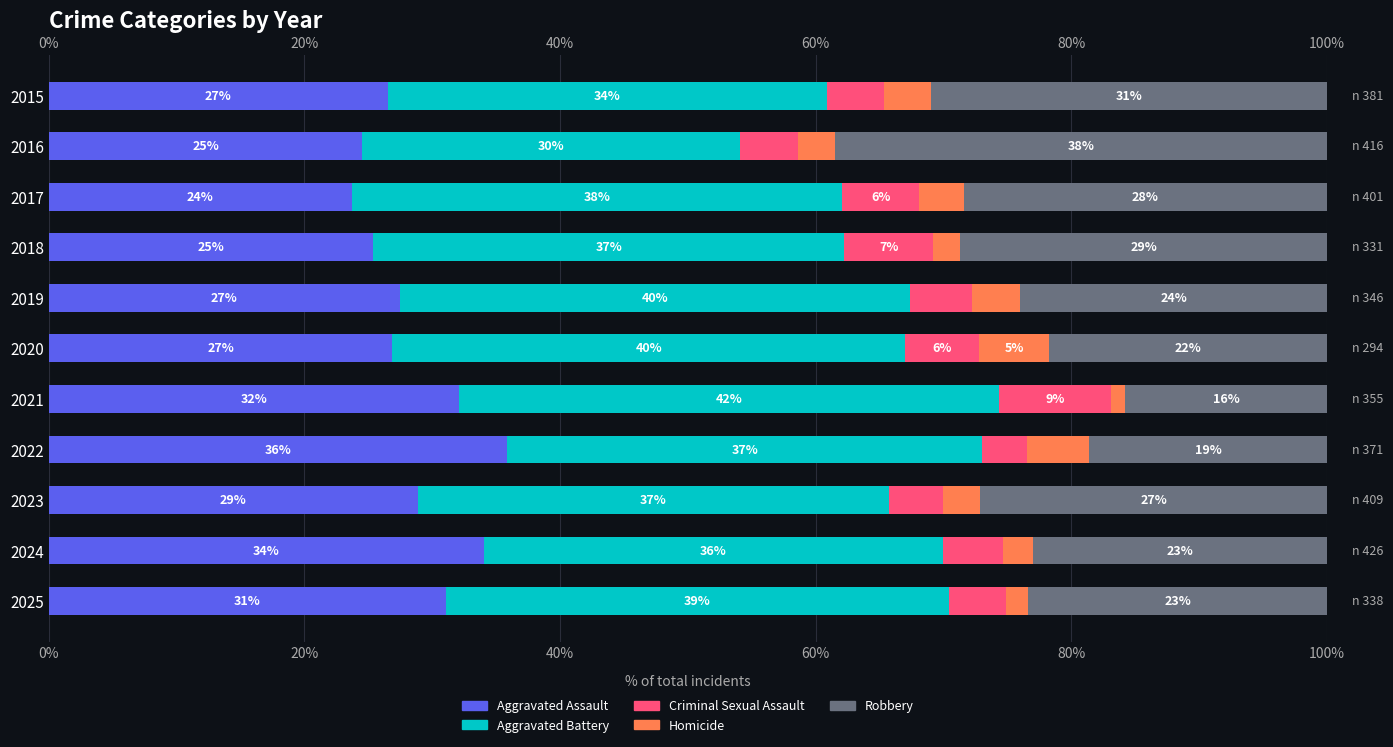

Reading right to left, extract all data points from this chart.

Aggravated Assault: 31.1	34.0	28.9	35.8	32.1	26.9	27.5	25.4	23.7	24.5	26.5
Aggravated Battery: 39.3	35.9	36.9	37.2	42.3	40.1	39.9	36.9	38.4	29.6	34.4
Criminal Sexual Assault: 4.4	4.7	4.2	3.5	8.7	5.8	4.9	6.9	6.0	4.6	4.5
Homicide: 1.8	2.3	2.9	4.9	1.1	5.4	3.8	2.1	3.5	2.9	3.7
Robbery: 23.4	23.0	27.1	18.6	15.8	21.8	24.0	28.7	28.4	38.5	31.0